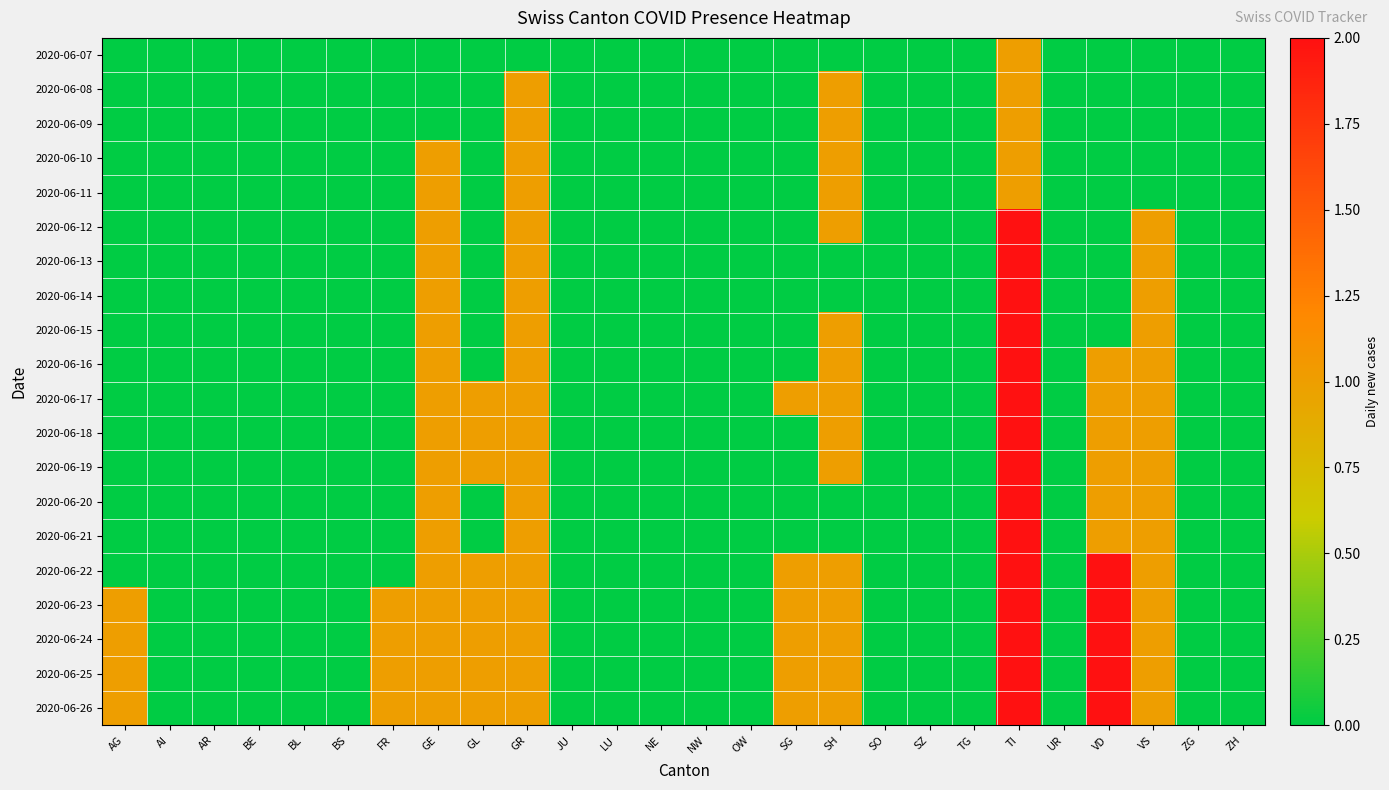

Reading right to left, list all the values displayed in this chart.

2020-06-07: ZH=0	ZG=0	VS=0	VD=0	UR=0	TI=1	TG=0	SZ=0	SO=0	SH=0	SG=0	OW=0	NW=0	NE=0	LU=0	JU=0	GR=0	GL=0	GE=0	FR=0	BS=0	BL=0	BE=0	AR=0	AI=0	AG=0
2020-06-08: ZH=0	ZG=0	VS=0	VD=0	UR=0	TI=1	TG=0	SZ=0	SO=0	SH=1	SG=0	OW=0	NW=0	NE=0	LU=0	JU=0	GR=1	GL=0	GE=0	FR=0	BS=0	BL=0	BE=0	AR=0	AI=0	AG=0
2020-06-09: ZH=0	ZG=0	VS=0	VD=0	UR=0	TI=1	TG=0	SZ=0	SO=0	SH=1	SG=0	OW=0	NW=0	NE=0	LU=0	JU=0	GR=1	GL=0	GE=0	FR=0	BS=0	BL=0	BE=0	AR=0	AI=0	AG=0
2020-06-10: ZH=0	ZG=0	VS=0	VD=0	UR=0	TI=1	TG=0	SZ=0	SO=0	SH=1	SG=0	OW=0	NW=0	NE=0	LU=0	JU=0	GR=1	GL=0	GE=1	FR=0	BS=0	BL=0	BE=0	AR=0	AI=0	AG=0
2020-06-11: ZH=0	ZG=0	VS=0	VD=0	UR=0	TI=1	TG=0	SZ=0	SO=0	SH=1	SG=0	OW=0	NW=0	NE=0	LU=0	JU=0	GR=1	GL=0	GE=1	FR=0	BS=0	BL=0	BE=0	AR=0	AI=0	AG=0
2020-06-12: ZH=0	ZG=0	VS=1	VD=0	UR=0	TI=2	TG=0	SZ=0	SO=0	SH=1	SG=0	OW=0	NW=0	NE=0	LU=0	JU=0	GR=1	GL=0	GE=1	FR=0	BS=0	BL=0	BE=0	AR=0	AI=0	AG=0
2020-06-13: ZH=0	ZG=0	VS=1	VD=0	UR=0	TI=2	TG=0	SZ=0	SO=0	SH=0	SG=0	OW=0	NW=0	NE=0	LU=0	JU=0	GR=1	GL=0	GE=1	FR=0	BS=0	BL=0	BE=0	AR=0	AI=0	AG=0
2020-06-14: ZH=0	ZG=0	VS=1	VD=0	UR=0	TI=2	TG=0	SZ=0	SO=0	SH=0	SG=0	OW=0	NW=0	NE=0	LU=0	JU=0	GR=1	GL=0	GE=1	FR=0	BS=0	BL=0	BE=0	AR=0	AI=0	AG=0
2020-06-15: ZH=0	ZG=0	VS=1	VD=0	UR=0	TI=2	TG=0	SZ=0	SO=0	SH=1	SG=0	OW=0	NW=0	NE=0	LU=0	JU=0	GR=1	GL=0	GE=1	FR=0	BS=0	BL=0	BE=0	AR=0	AI=0	AG=0
2020-06-16: ZH=0	ZG=0	VS=1	VD=1	UR=0	TI=2	TG=0	SZ=0	SO=0	SH=1	SG=0	OW=0	NW=0	NE=0	LU=0	JU=0	GR=1	GL=0	GE=1	FR=0	BS=0	BL=0	BE=0	AR=0	AI=0	AG=0
2020-06-17: ZH=0	ZG=0	VS=1	VD=1	UR=0	TI=2	TG=0	SZ=0	SO=0	SH=1	SG=1	OW=0	NW=0	NE=0	LU=0	JU=0	GR=1	GL=1	GE=1	FR=0	BS=0	BL=0	BE=0	AR=0	AI=0	AG=0
2020-06-18: ZH=0	ZG=0	VS=1	VD=1	UR=0	TI=2	TG=0	SZ=0	SO=0	SH=1	SG=0	OW=0	NW=0	NE=0	LU=0	JU=0	GR=1	GL=1	GE=1	FR=0	BS=0	BL=0	BE=0	AR=0	AI=0	AG=0
2020-06-19: ZH=0	ZG=0	VS=1	VD=1	UR=0	TI=2	TG=0	SZ=0	SO=0	SH=1	SG=0	OW=0	NW=0	NE=0	LU=0	JU=0	GR=1	GL=1	GE=1	FR=0	BS=0	BL=0	BE=0	AR=0	AI=0	AG=0
2020-06-20: ZH=0	ZG=0	VS=1	VD=1	UR=0	TI=2	TG=0	SZ=0	SO=0	SH=0	SG=0	OW=0	NW=0	NE=0	LU=0	JU=0	GR=1	GL=0	GE=1	FR=0	BS=0	BL=0	BE=0	AR=0	AI=0	AG=0
2020-06-21: ZH=0	ZG=0	VS=1	VD=1	UR=0	TI=2	TG=0	SZ=0	SO=0	SH=0	SG=0	OW=0	NW=0	NE=0	LU=0	JU=0	GR=1	GL=0	GE=1	FR=0	BS=0	BL=0	BE=0	AR=0	AI=0	AG=0
2020-06-22: ZH=0	ZG=0	VS=1	VD=2	UR=0	TI=2	TG=0	SZ=0	SO=0	SH=1	SG=1	OW=0	NW=0	NE=0	LU=0	JU=0	GR=1	GL=1	GE=1	FR=0	BS=0	BL=0	BE=0	AR=0	AI=0	AG=0
2020-06-23: ZH=0	ZG=0	VS=1	VD=2	UR=0	TI=2	TG=0	SZ=0	SO=0	SH=1	SG=1	OW=0	NW=0	NE=0	LU=0	JU=0	GR=1	GL=1	GE=1	FR=1	BS=0	BL=0	BE=0	AR=0	AI=0	AG=1
2020-06-24: ZH=0	ZG=0	VS=1	VD=2	UR=0	TI=2	TG=0	SZ=0	SO=0	SH=1	SG=1	OW=0	NW=0	NE=0	LU=0	JU=0	GR=1	GL=1	GE=1	FR=1	BS=0	BL=0	BE=0	AR=0	AI=0	AG=1
2020-06-25: ZH=0	ZG=0	VS=1	VD=2	UR=0	TI=2	TG=0	SZ=0	SO=0	SH=1	SG=1	OW=0	NW=0	NE=0	LU=0	JU=0	GR=1	GL=1	GE=1	FR=1	BS=0	BL=0	BE=0	AR=0	AI=0	AG=1
2020-06-26: ZH=0	ZG=0	VS=1	VD=2	UR=0	TI=2	TG=0	SZ=0	SO=0	SH=1	SG=1	OW=0	NW=0	NE=0	LU=0	JU=0	GR=1	GL=1	GE=1	FR=1	BS=0	BL=0	BE=0	AR=0	AI=0	AG=1